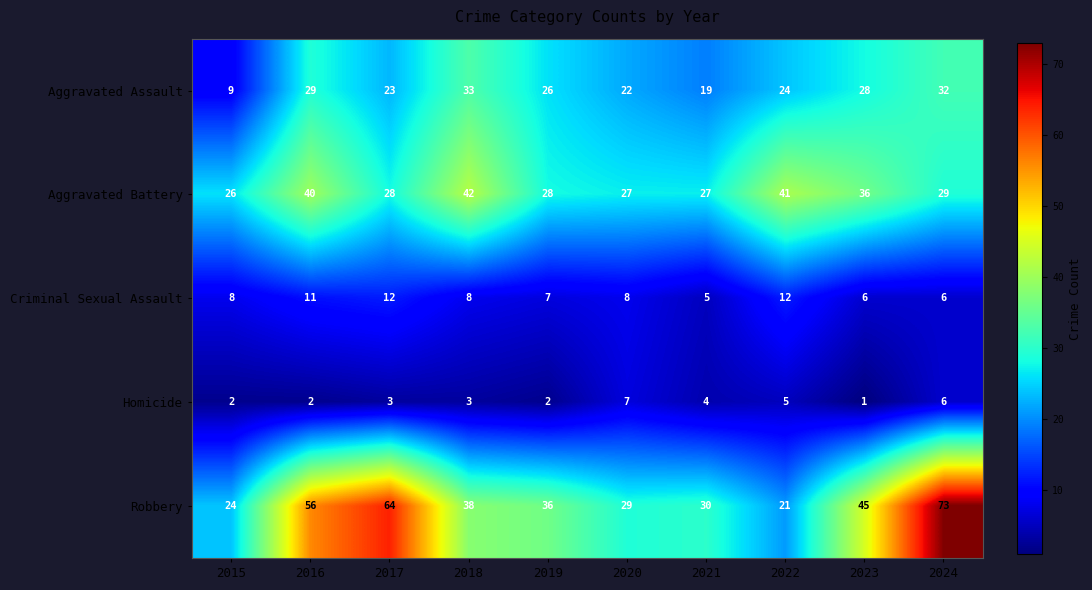

What is the difference between the maximum and minimum values in the Aggravated Battery series?

16